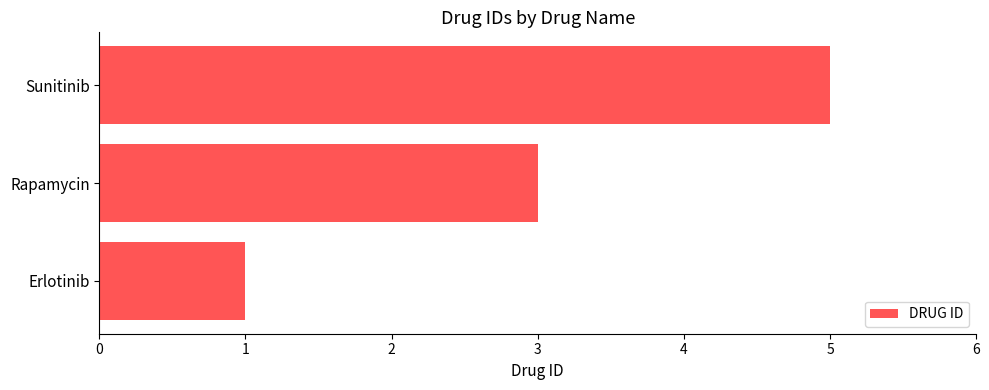

Which label corresponds to the largest value in the chart?

Sunitinib